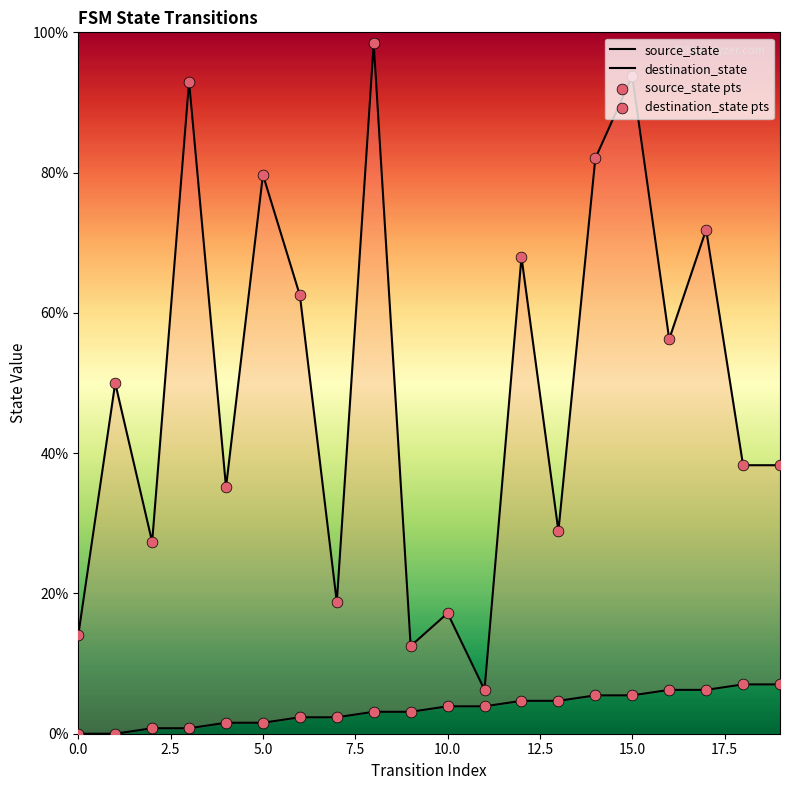

Which series has the largest total across all categories?

destination_state